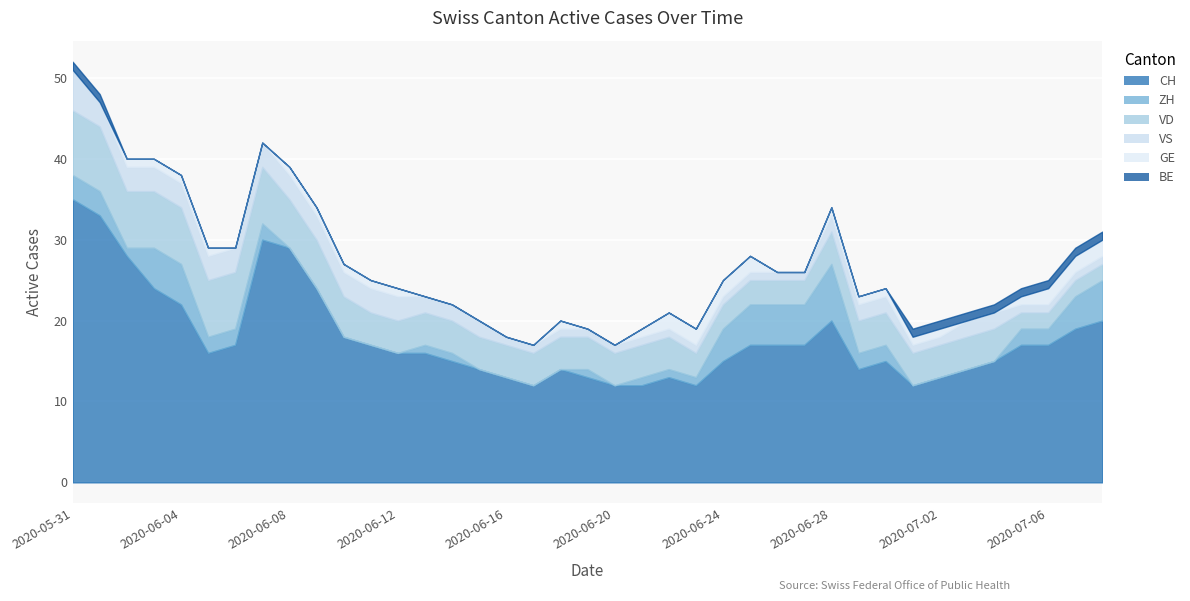

How many intersections are there between VS and ZH?

3